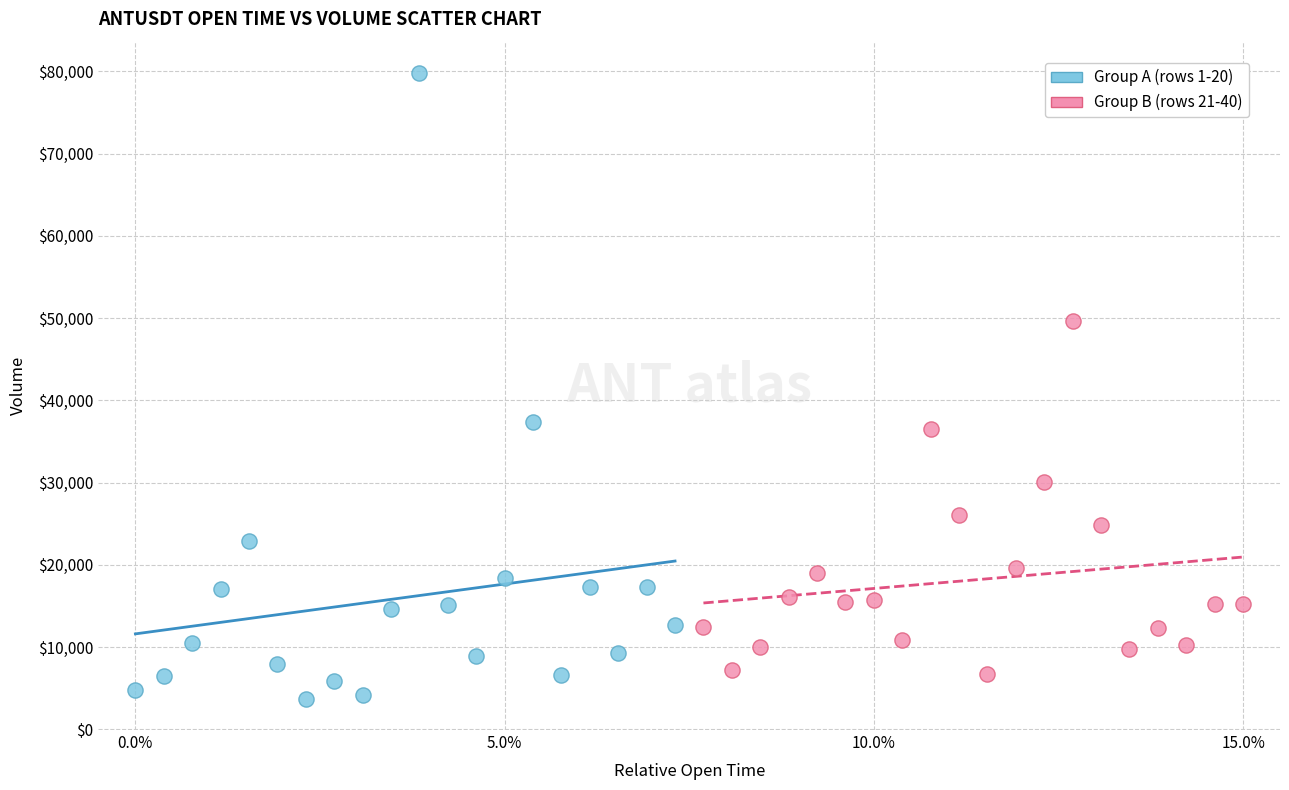

Which series contains the lowest Y value?

Group A (rows 1-20)